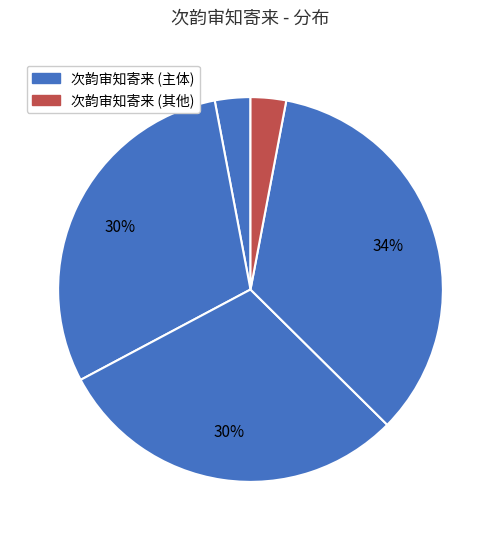

How many slices are in this pie chart?

5